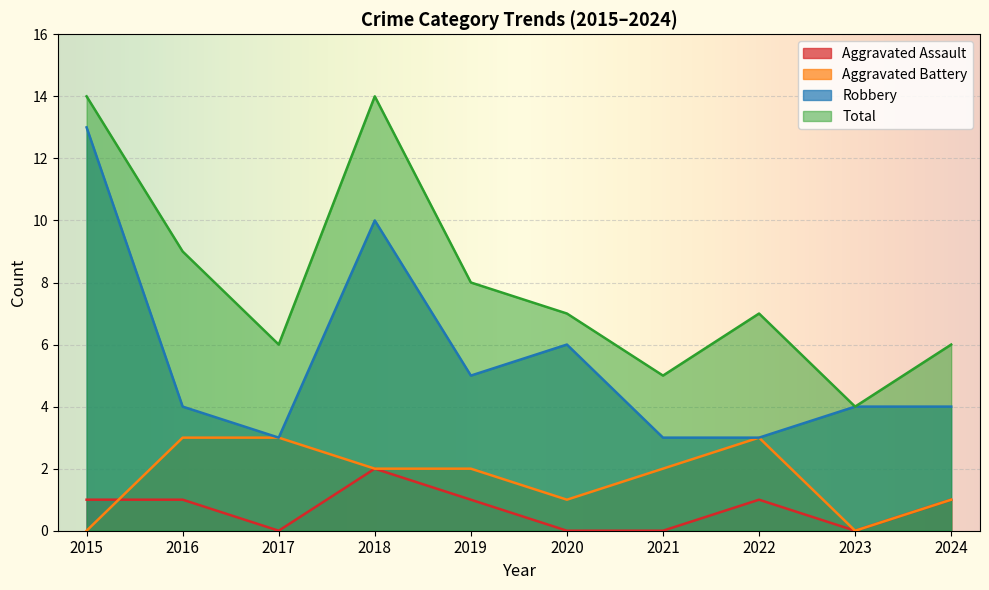

Reading right to left, list all the values displayed in this chart.

Aggravated Assault: 1	0	1	0	0	1	2	0	1	1
Aggravated Battery: 1	0	3	2	1	2	2	3	3	0
Robbery: 4	4	3	3	6	5	10	3	4	13
Total: 6	4	7	5	7	8	14	6	9	14